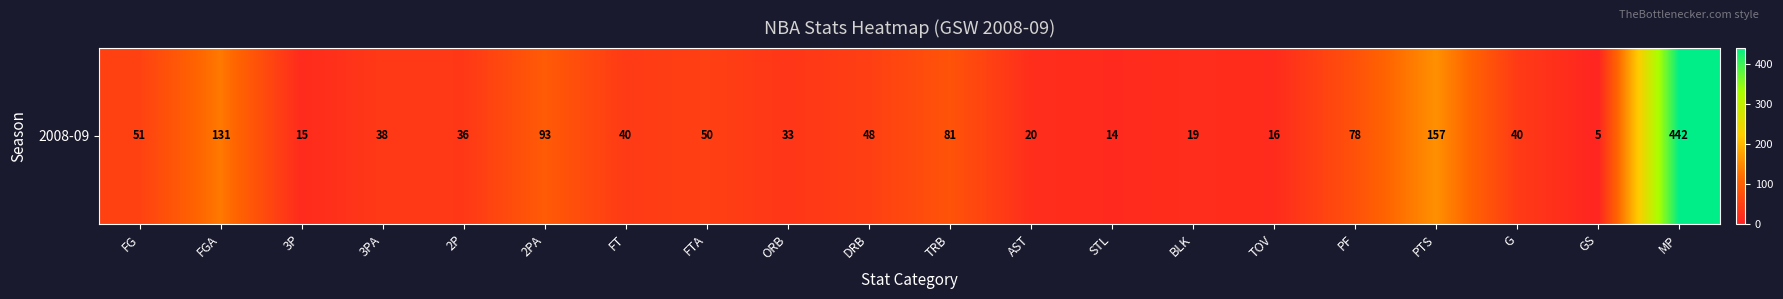

Rank the categories by value from lowest to highest.

GS, STL, 3P, TOV, BLK, AST, ORB, 2P, 3PA, FT, G, DRB, FTA, FG, PF, TRB, 2PA, FGA, PTS, MP